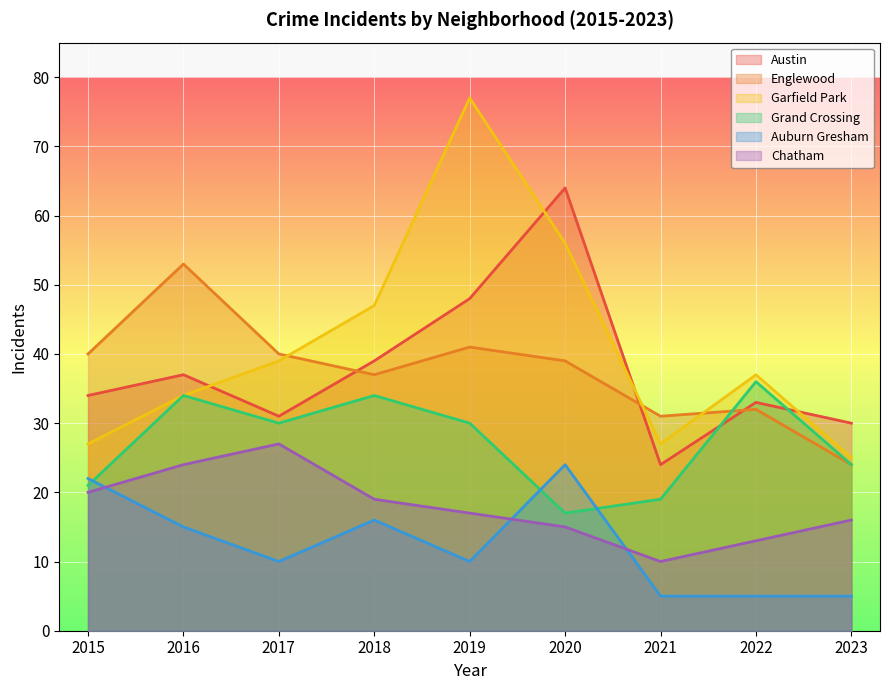

Which has a higher value, 2017 or 2015?

2015